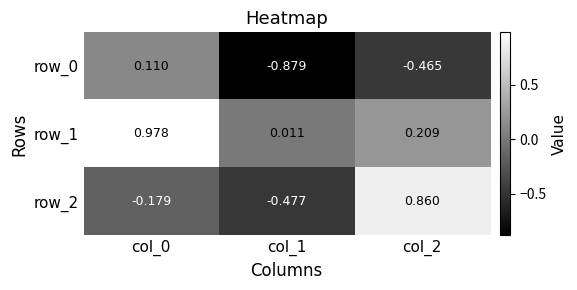

Is the value of row_1 at col_1 greater than the value of row_0 at col_0?

No